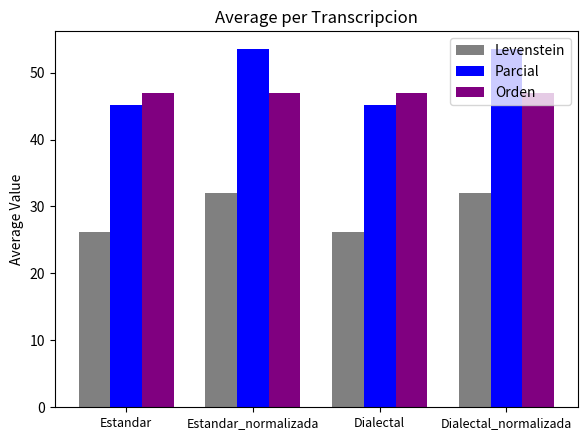

List the series in order of their peak value, lowest first.

Levenstein, Orden, Parcial